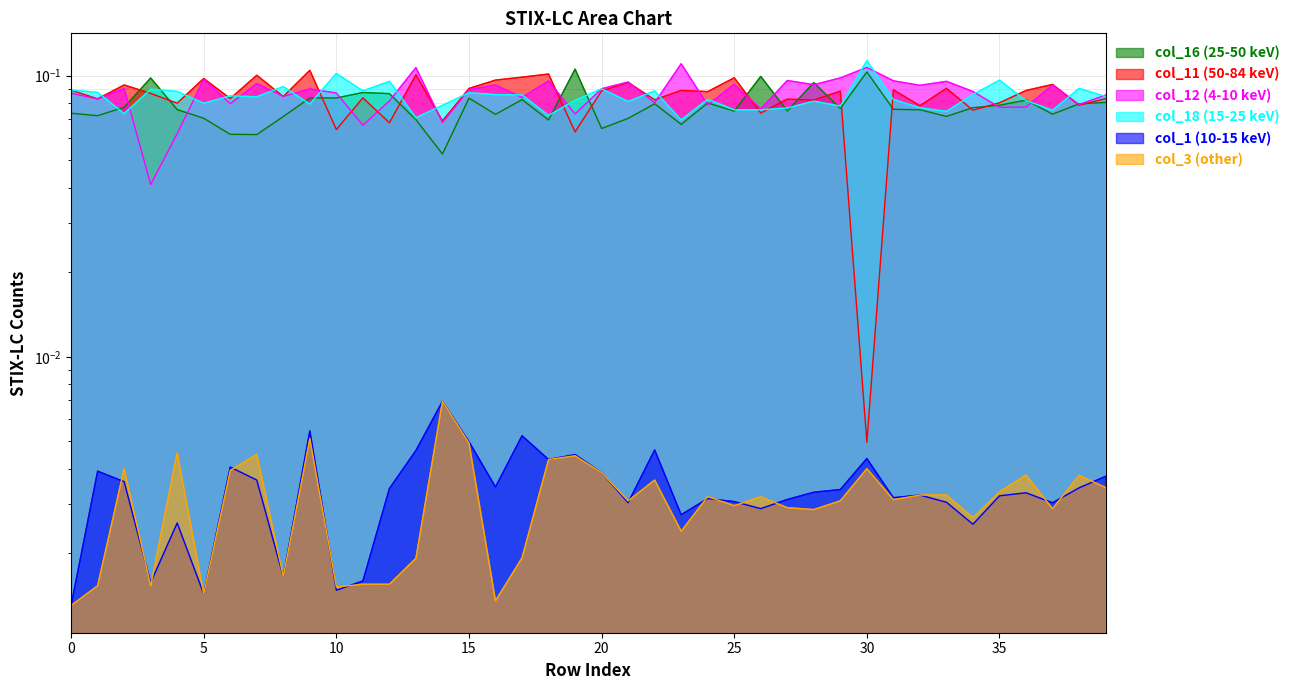

Which series has the largest total across all categories?

col_12